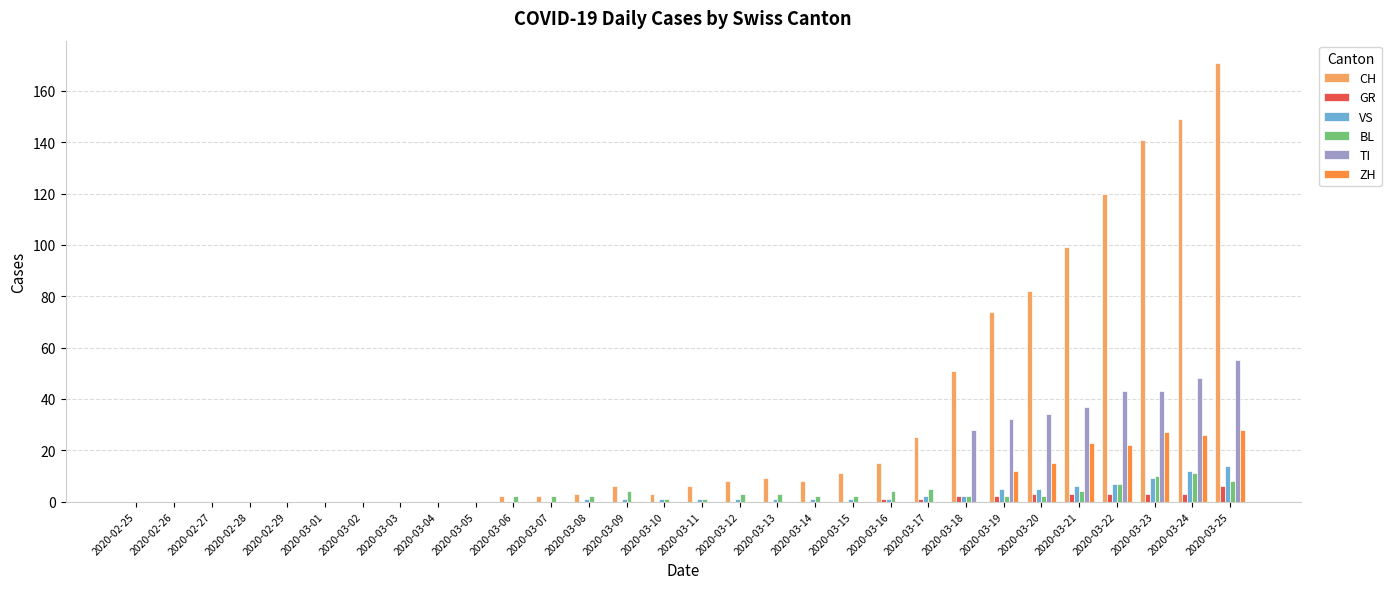

Which series has the largest total across all categories?

CH